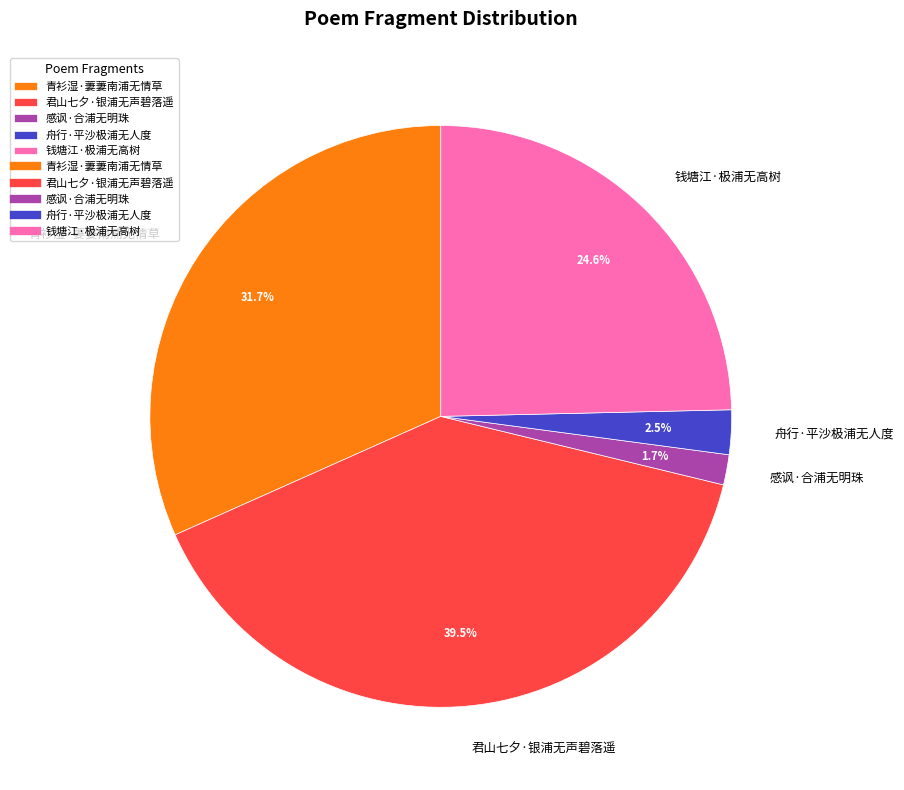

Rank the categories by value from lowest to highest.

感讽·合浦无明珠, 舟行·平沙极浦无人度, 钱塘江·极浦无高树, 青衫湿·萋萋南浦无情草, 君山七夕·银浦无声碧落遥